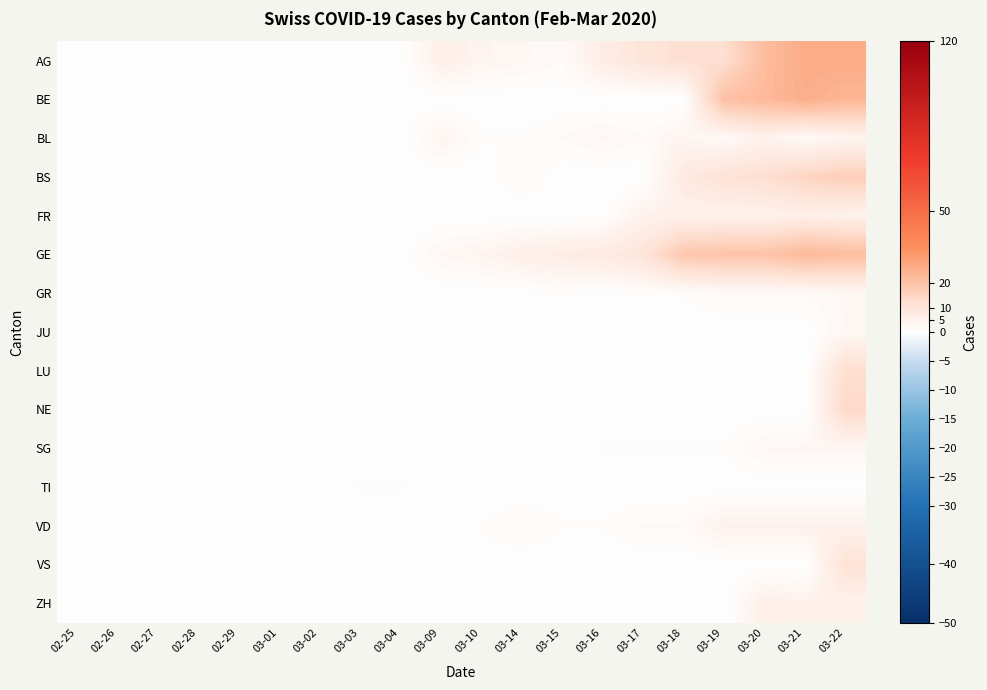

List the series in order of their peak value, highest first.

AG, BE, GE, BS, NE, LU, VS, FR, ZH, BL, VD, GR, JU, SG, TI